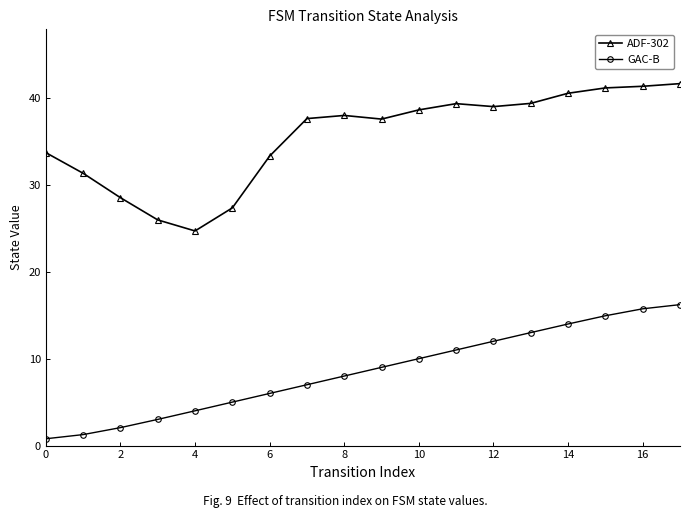

What are all the series names shown in the legend?

ADF-302, GAC-B